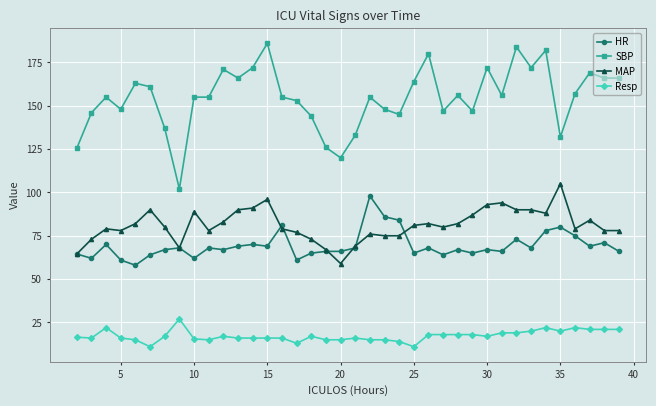

What is the sum of all SBP values?

5871.5